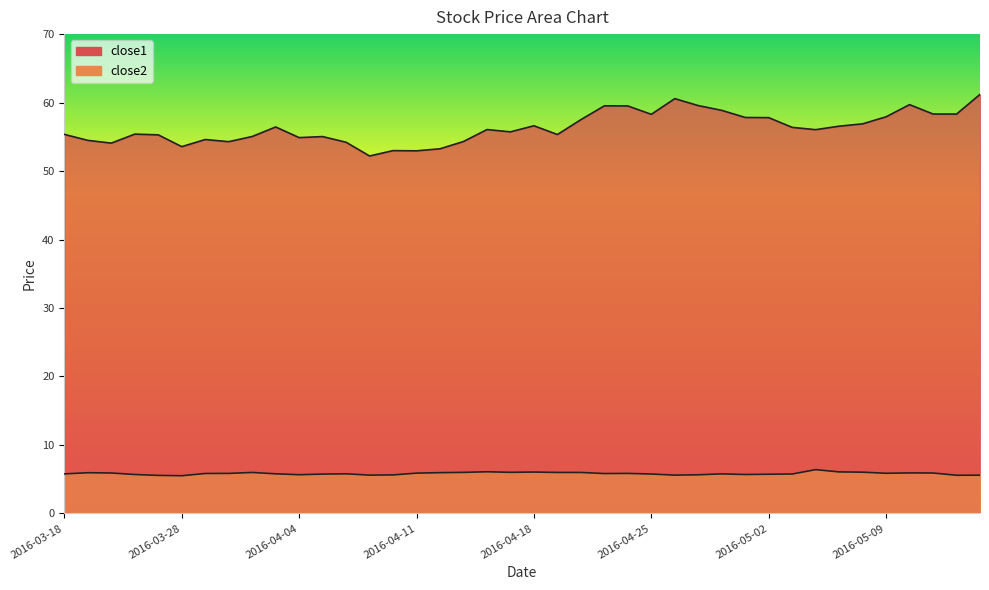

Rank the categories by close2 value from highest to lowest.

2016-05-04, 2016-04-14, 2016-05-05, 2016-04-18, 2016-05-06, 2016-04-15, 2016-04-13, 2016-03-31, 2016-04-19, 2016-04-20, 2016-04-12, 2016-03-21, 2016-05-10, 2016-03-22, 2016-05-11, 2016-04-11, 2016-05-09, 2016-03-30, 2016-04-22, 2016-03-29, 2016-04-21, 2016-04-01, 2016-04-06, 2016-03-18, 2016-04-28, 2016-04-25, 2016-05-03, 2016-04-05, 2016-05-02, 2016-03-23, 2016-04-29, 2016-04-04, 2016-04-27, 2016-04-08, 2016-04-07, 2016-04-26, 2016-05-13, 2016-05-12, 2016-03-24, 2016-03-28